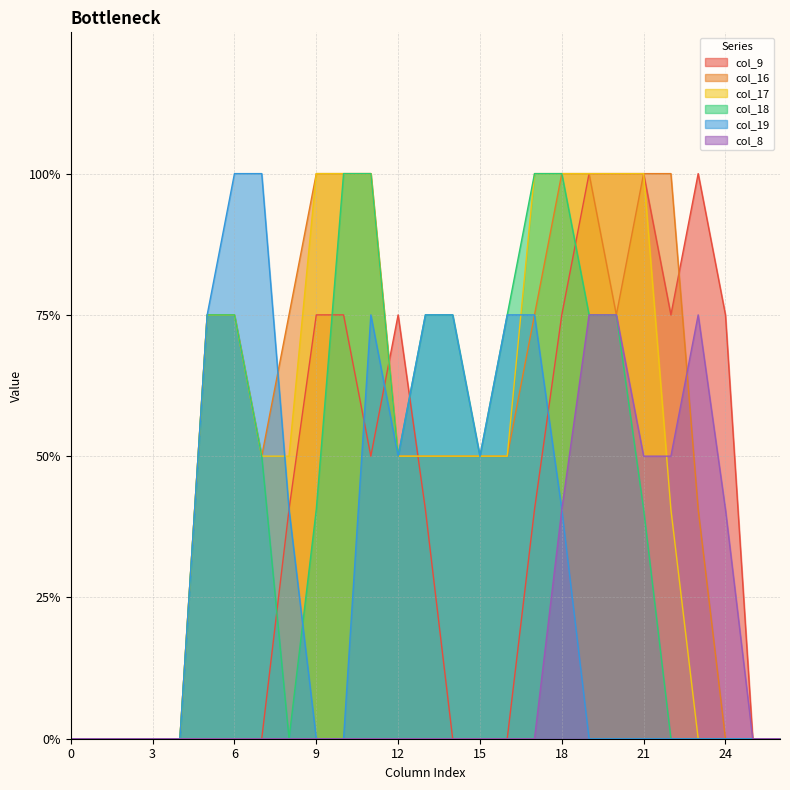

At 11, list the series in order from largest to smallest.

col_16, col_17, col_18, col_19, col_9, col_8